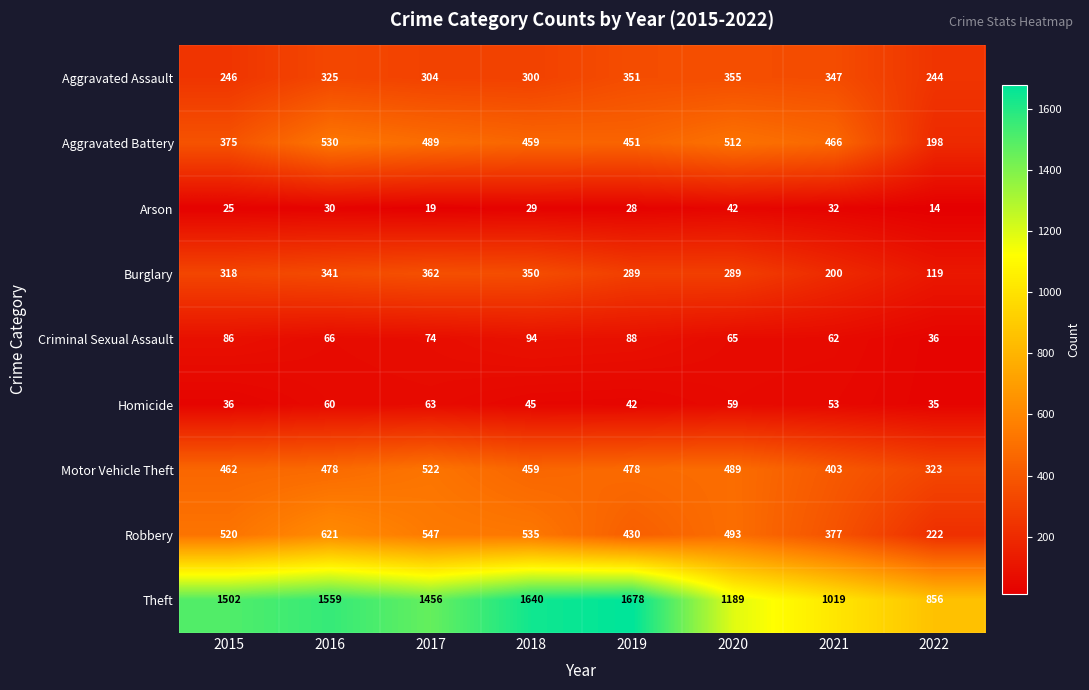

Is the value of Aggravated Assault at 2015 greater than the value of Homicide at 2017?

Yes